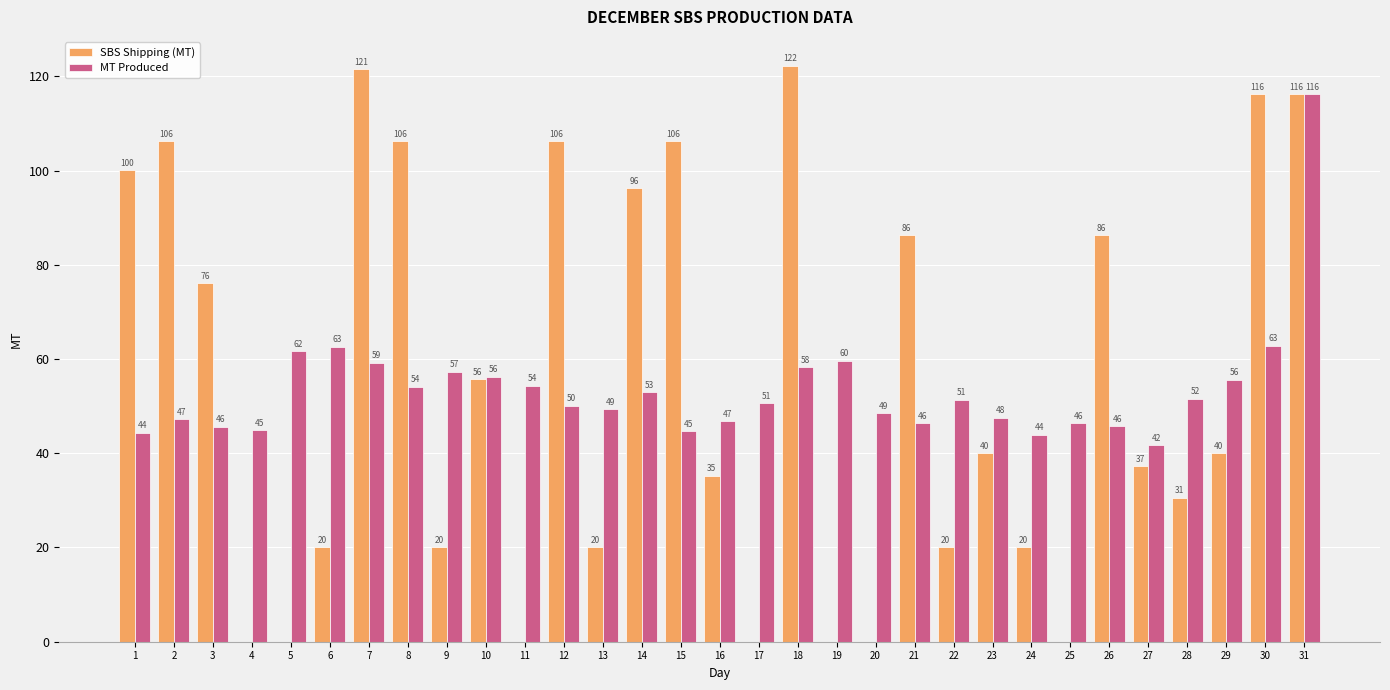

At which category does the chart reach its peak across all series?

18